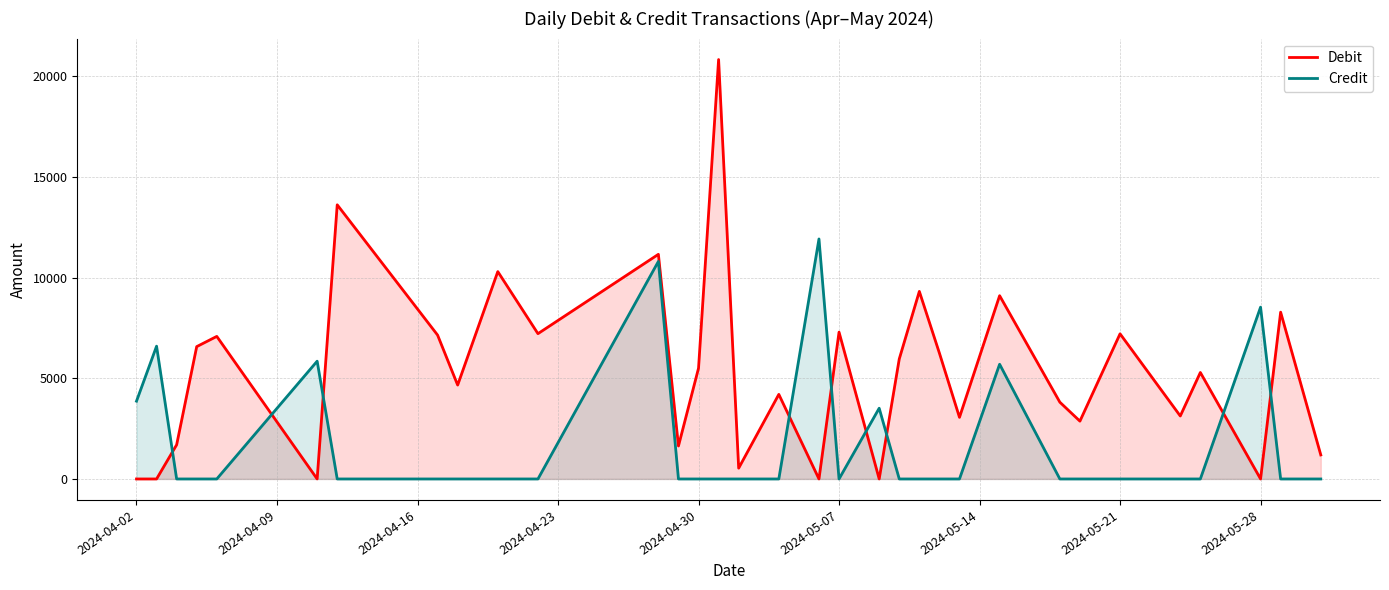

Which series ends up on top after the final intersection of Debit and Credit?

Debit